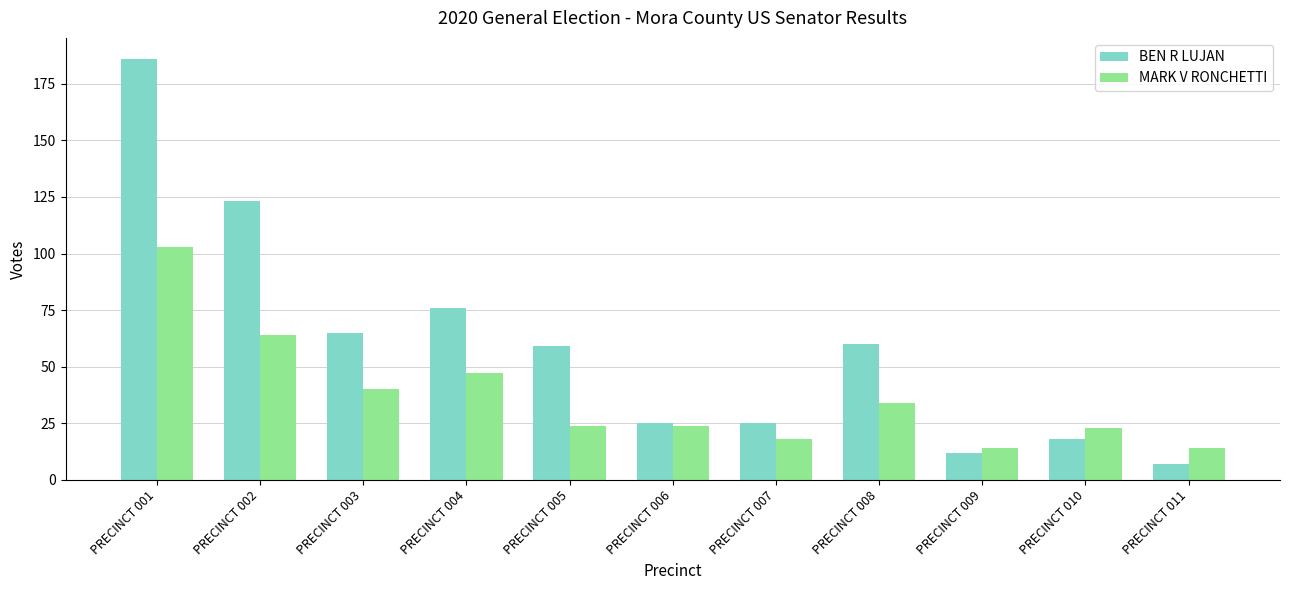

What is the value of the MARK V RONCHETTI bar at the 4th from the left?

47